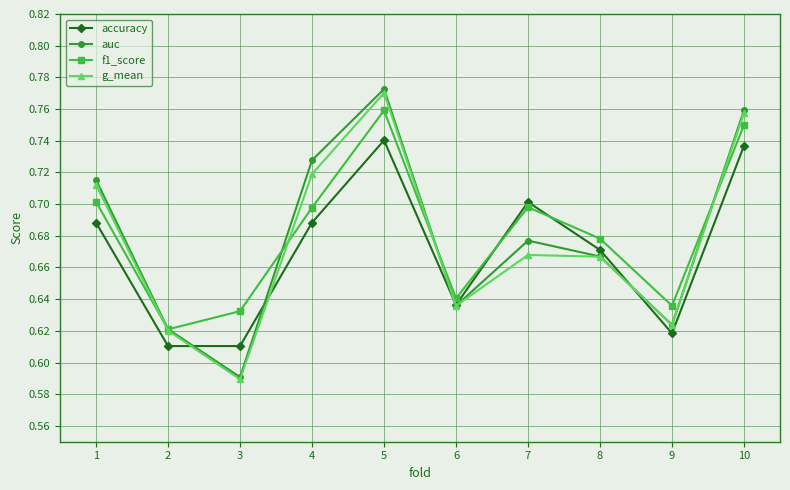

Which series changed the most between 5 and 9?

auc